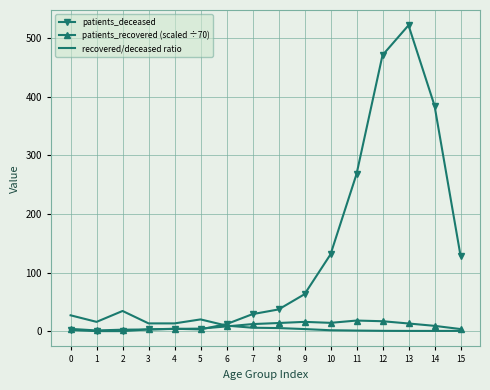

Which series has the largest total across all categories?

patients_deceased